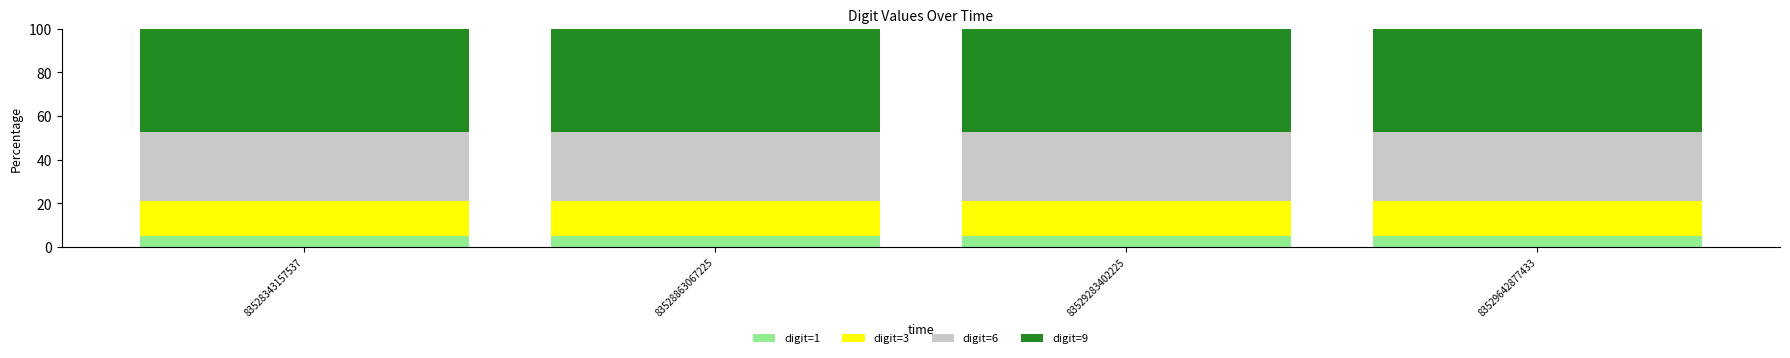

What is the maximum value for digit=1?

5.3